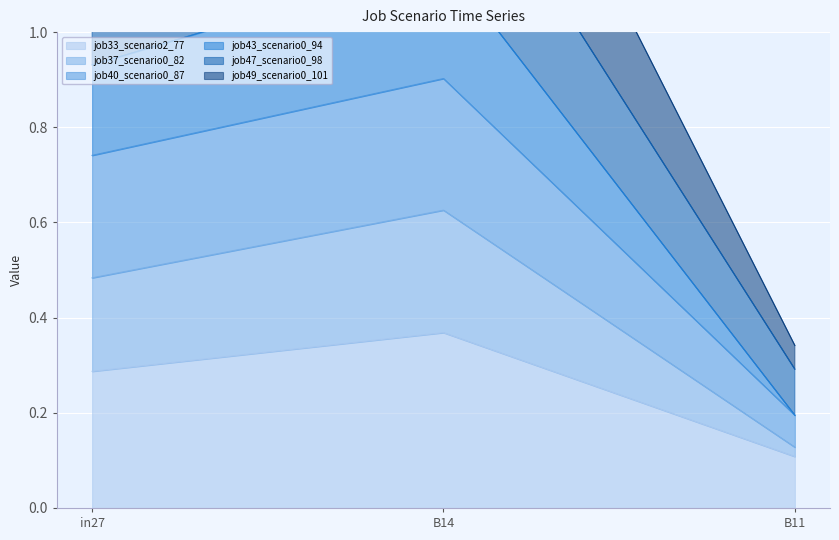

The value of job33_scenario2_77 at in27 is 0.1. True or false?

False